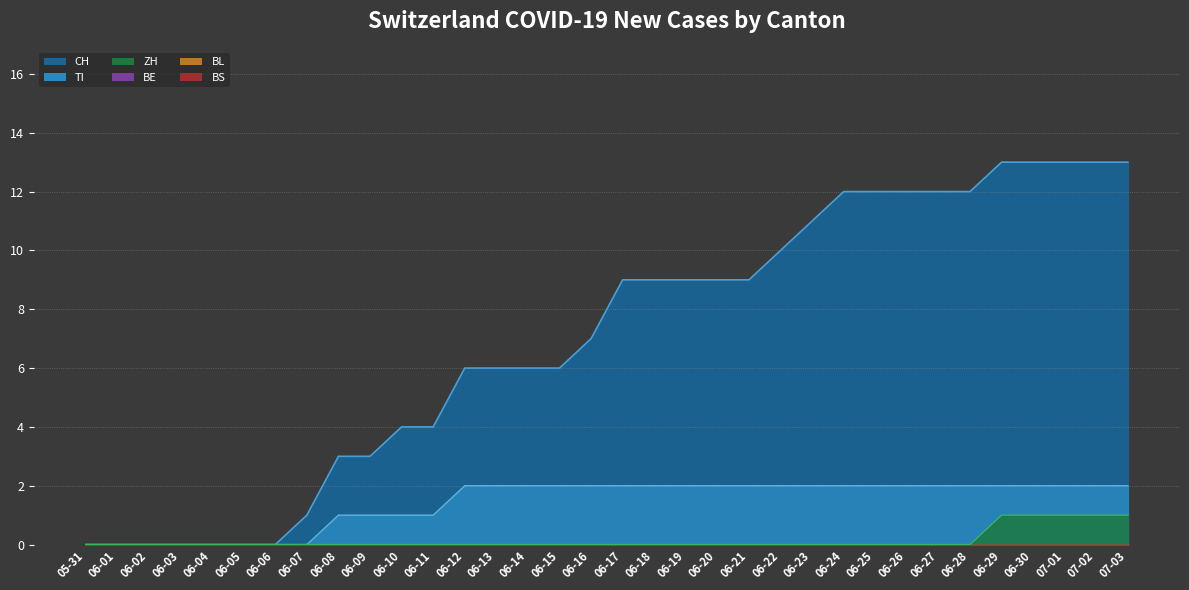

True or false: ZH and TI cross at least once.

False